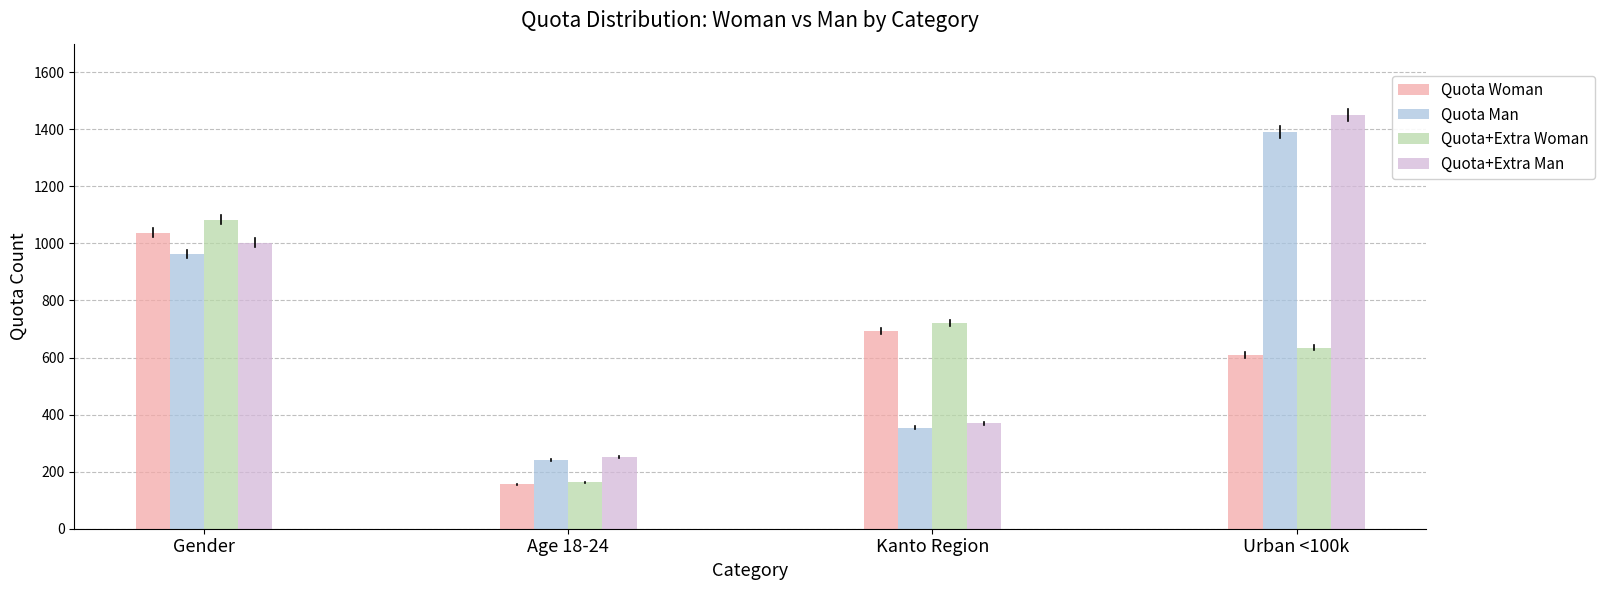

Is it true that Quota Man equals 1391 at Urban <100k?

True